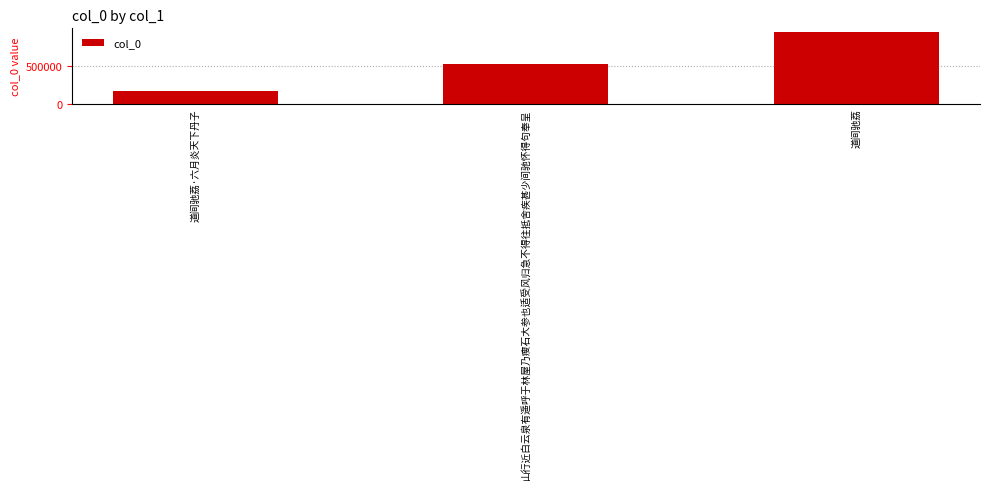

What is the ratio of the value at 道间驰荔 to the value at 道间驰荔·六月炎天下丹子?

5.5